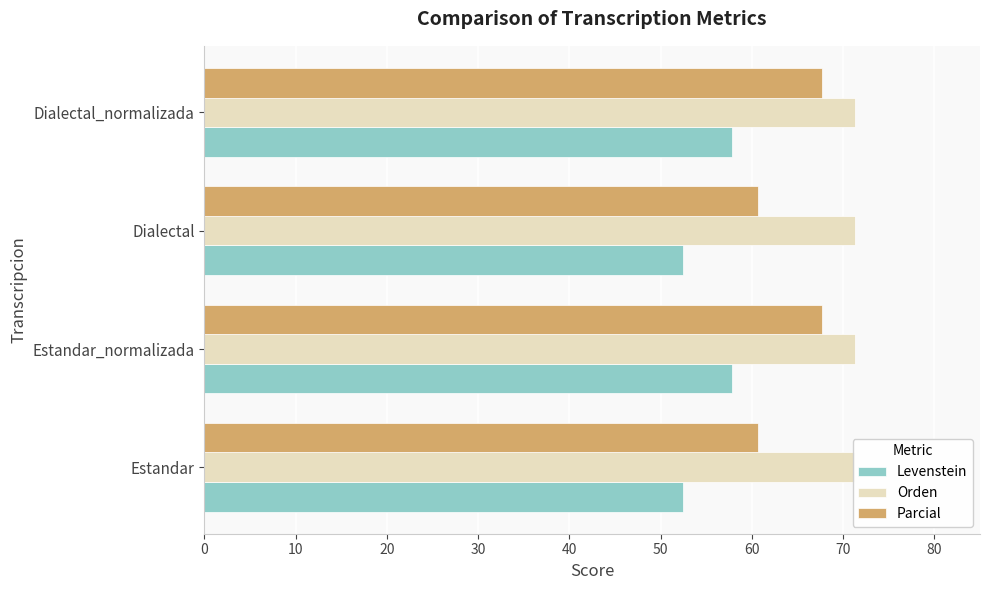

At Estandar_normalizada, list the series in order from largest to smallest.

Orden, Parcial, Levenstein